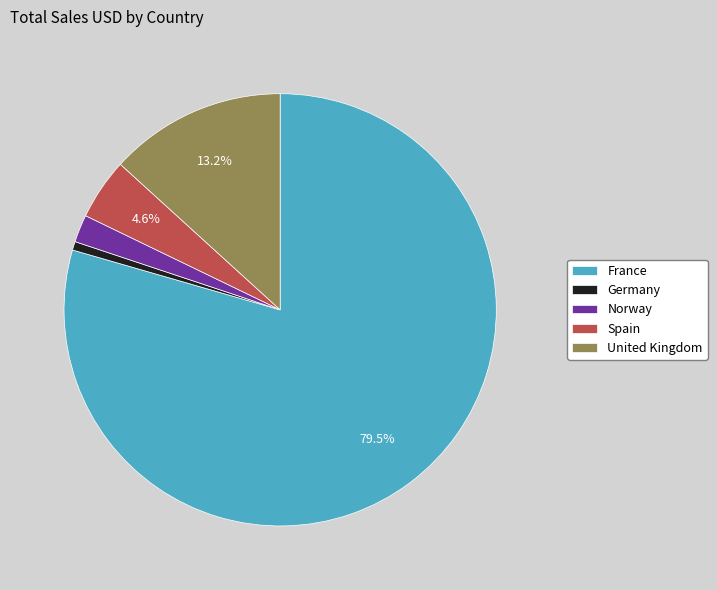

To the nearest percent, what portion does United Kingdom represent?

13%